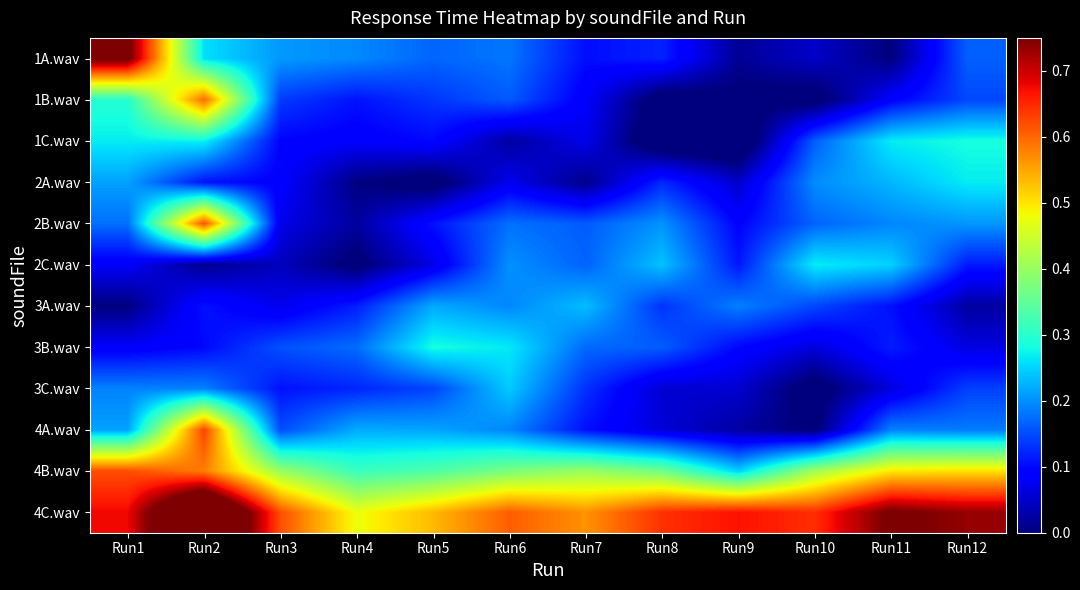

Which series has the largest range (max minus min)?

1A.wav